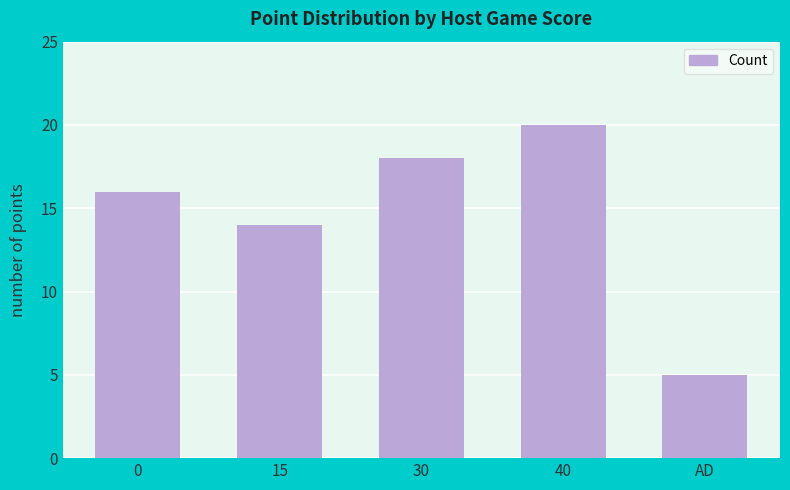

Is it true that the value at 30 is 32?

False